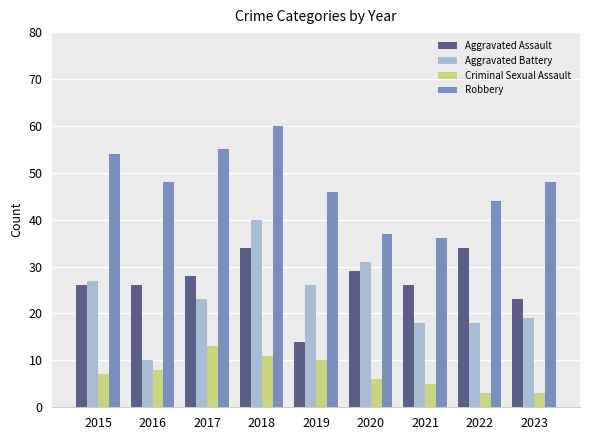

Reading left to right, what are all the values shown in this chart?

Aggravated Assault: 26	26	28	34	14	29	26	34	23
Aggravated Battery: 27	10	23	40	26	31	18	18	19
Criminal Sexual Assault: 7	8	13	11	10	6	5	3	3
Robbery: 54	48	55	60	46	37	36	44	48